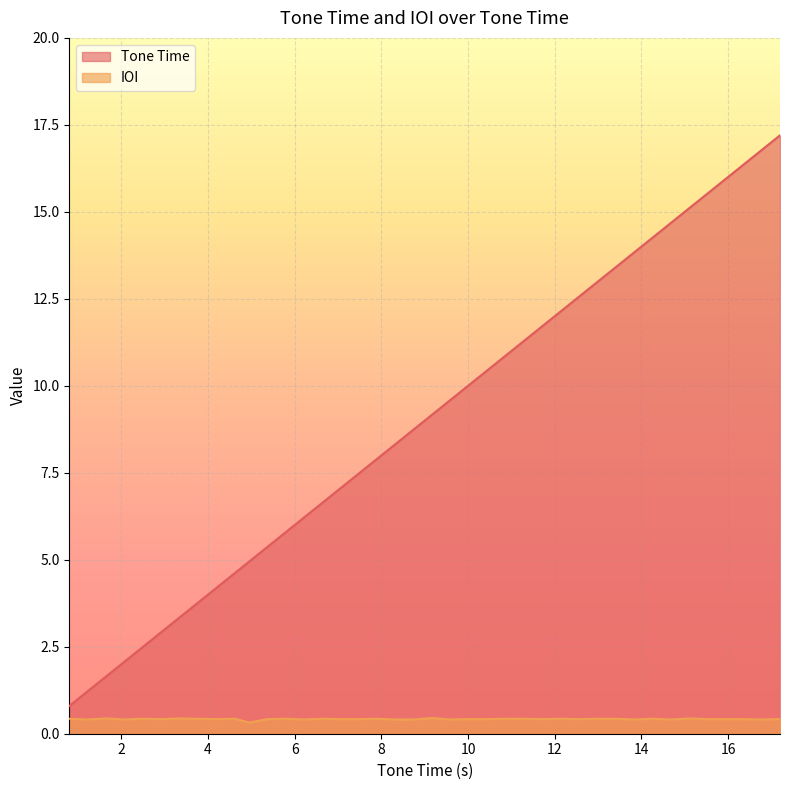

What is the lowest value of the Tone Time series?

0.8